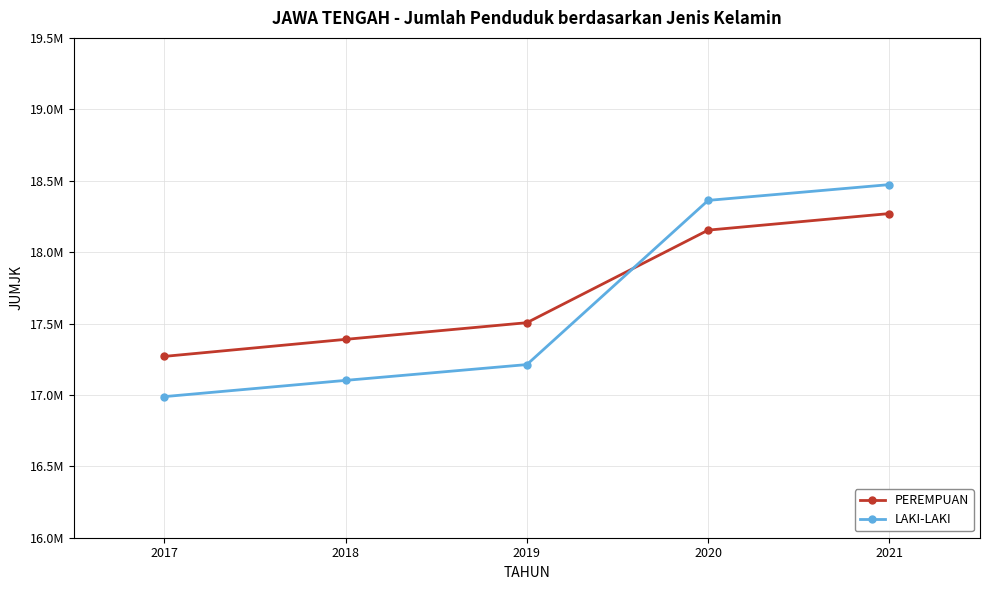

What are all the series names shown in the legend?

PEREMPUAN, LAKI-LAKI